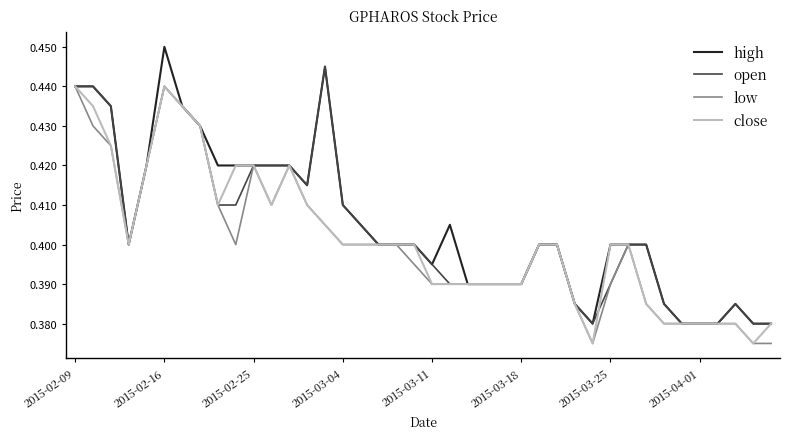

Which series has the widest spread of values?

high